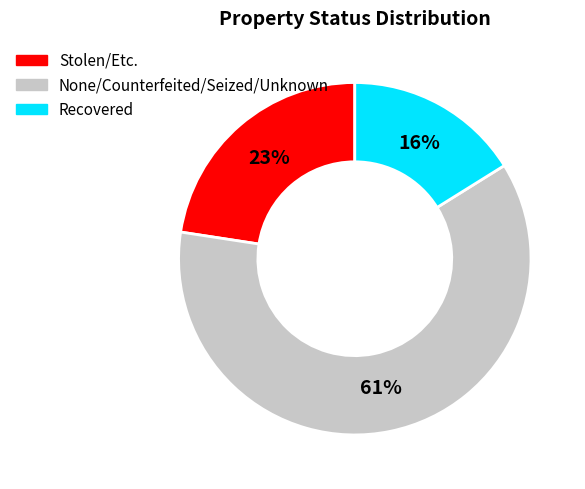

Is there a majority slice in this chart?

Yes